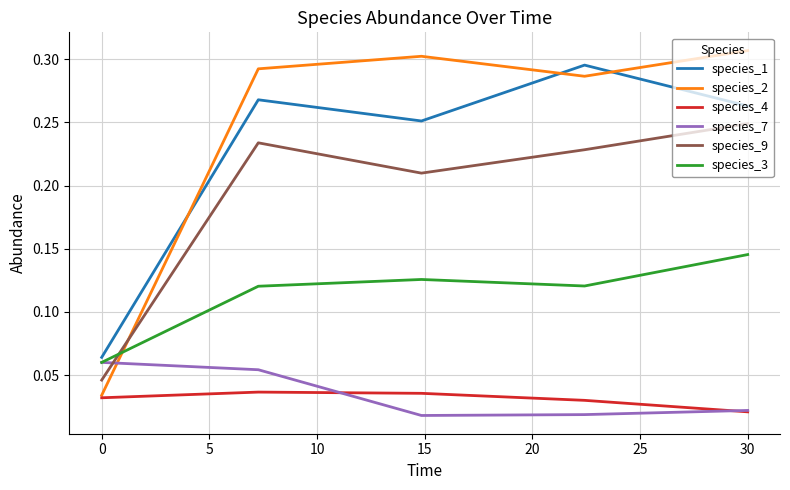

Rank the series by their maximum value, from lowest to highest.

species_4, species_7, species_3, species_9, species_1, species_2